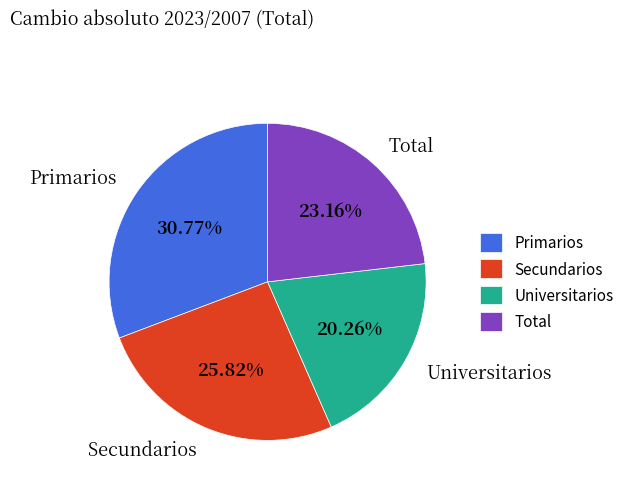

Which slice is the smallest?

Universitarios